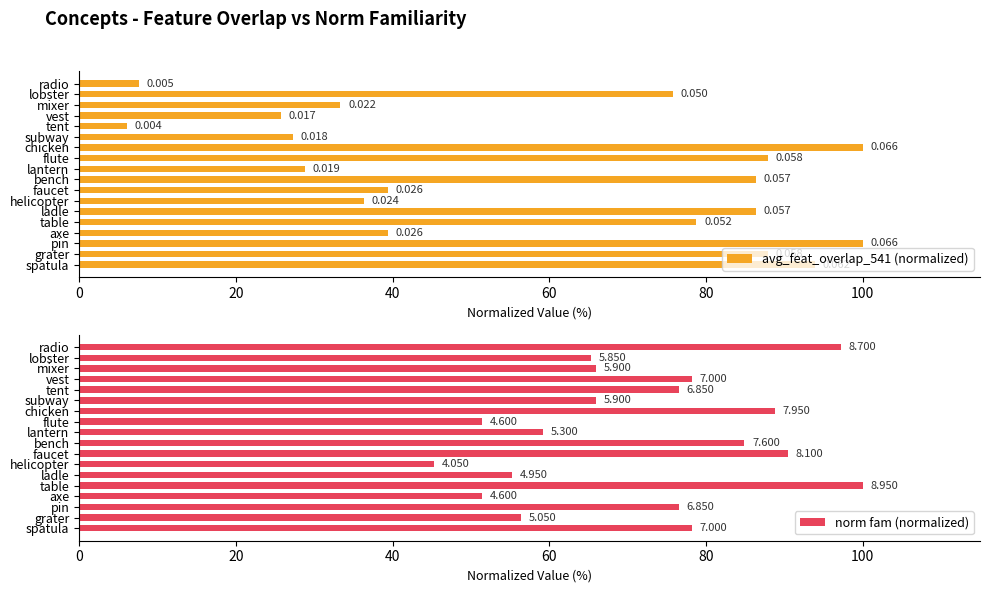

At pin, list the series in order from smallest to largest.

norm fam (normalized), avg_feat_overlap_541 (normalized)